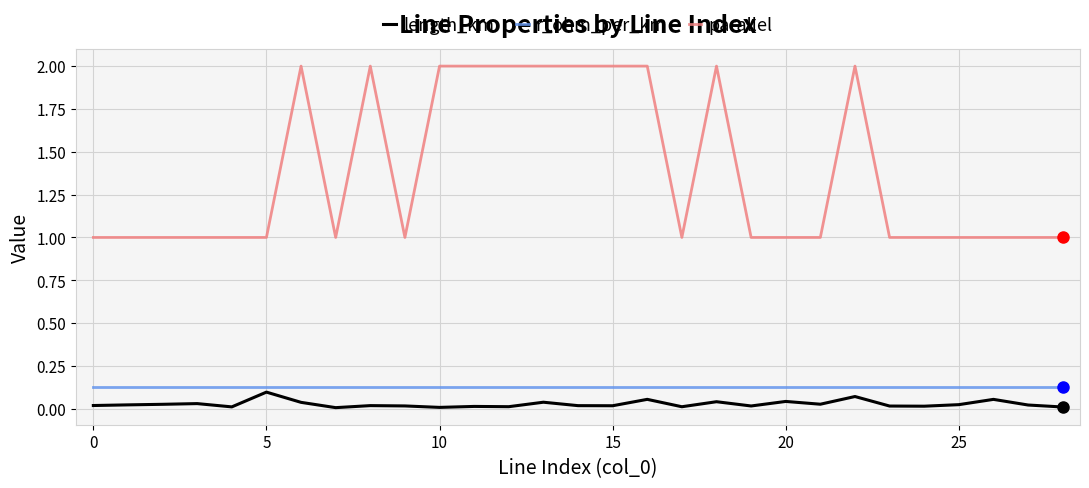

Which series has the widest spread of values?

parallel